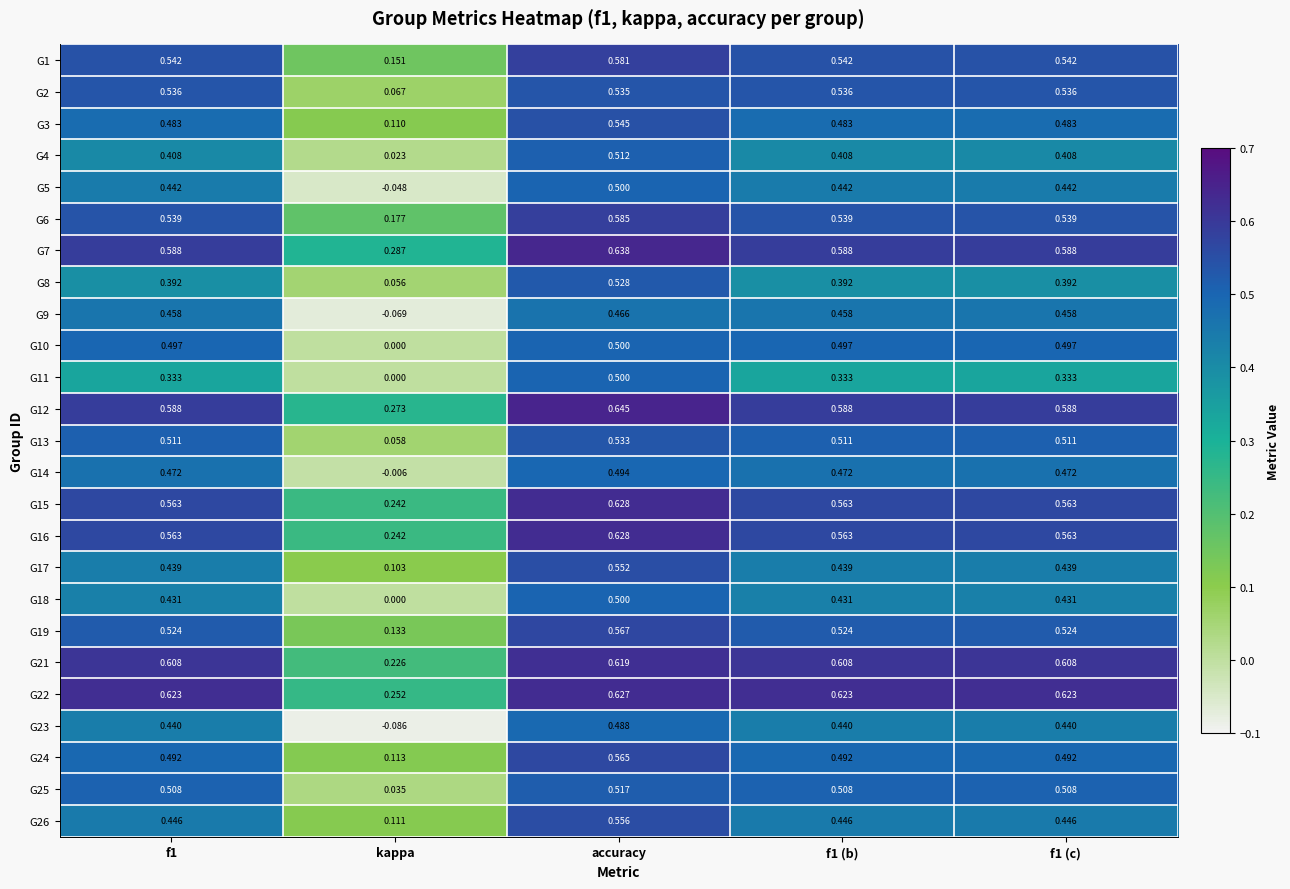

Which category has the lowest value across all series?

kappa